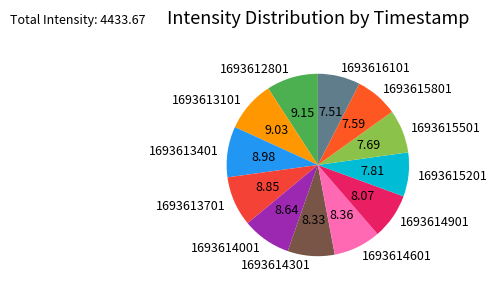

What is the ratio of the value at 1693614001 to the value at 1693615801?

1.1